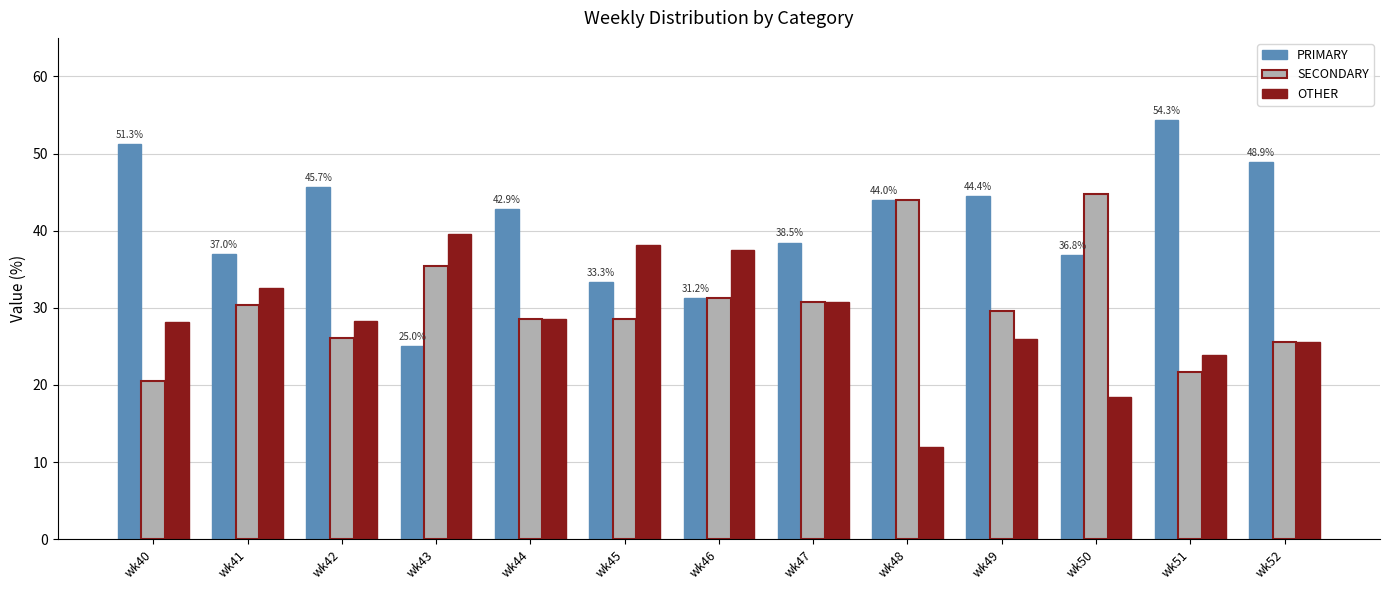

What is the difference between the PRIMARY values at wk49 and wk50?

7.6